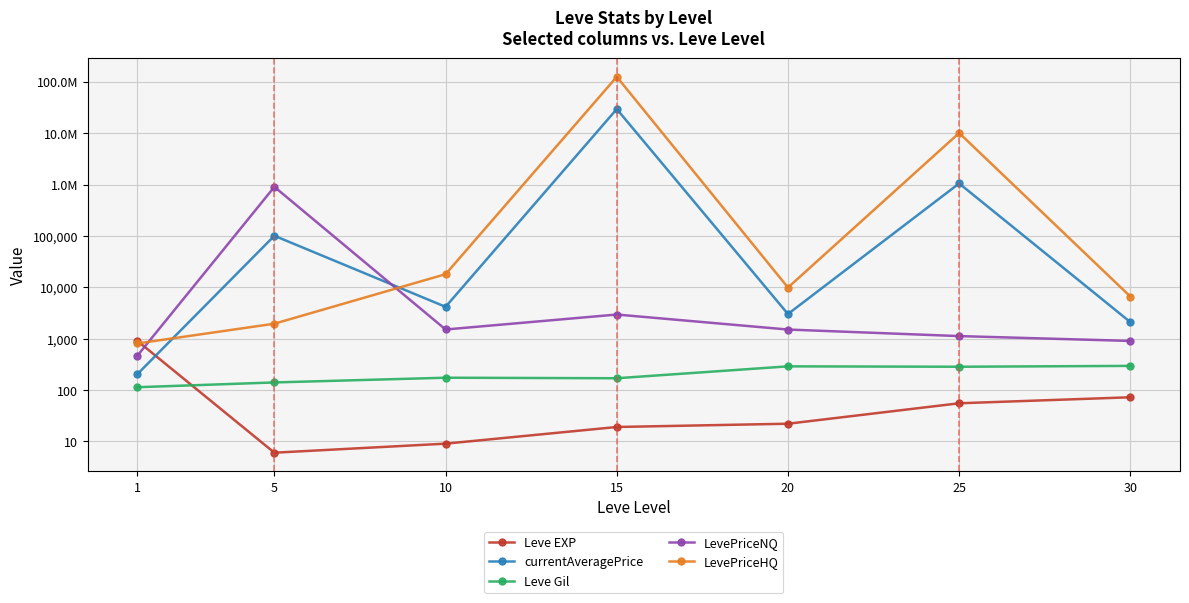

How many data points in LevePriceHQ are above 9856?

4